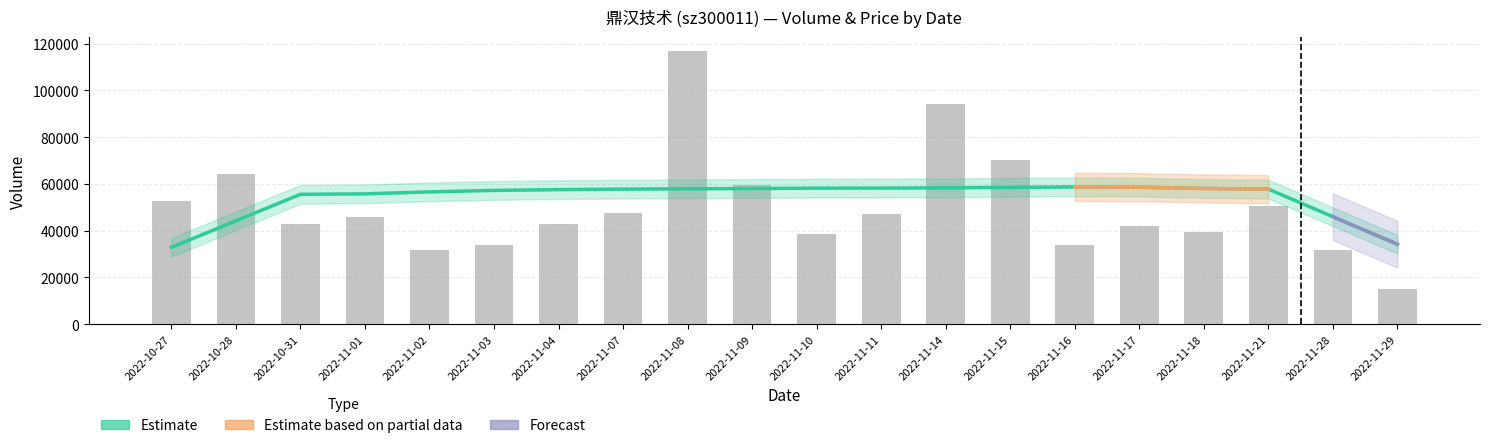

The value of t_change at 2022-10-27 is 0.3. True or false?

False